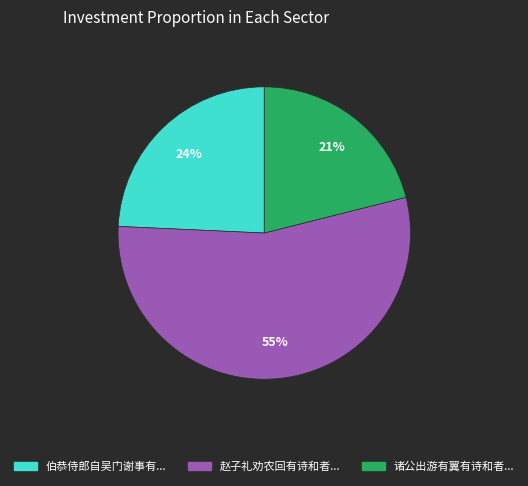

Is there a majority slice in this chart?

Yes